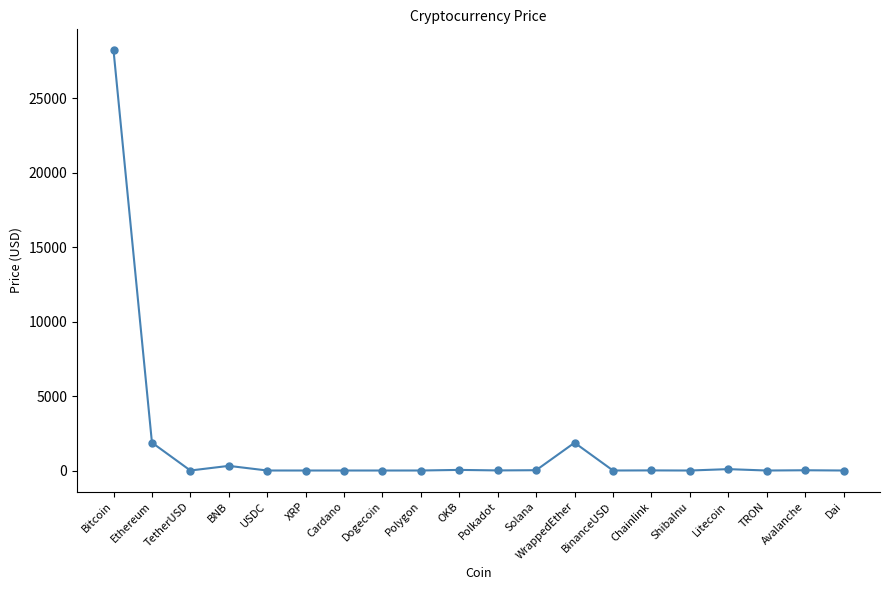

What is the average value?

1624.1